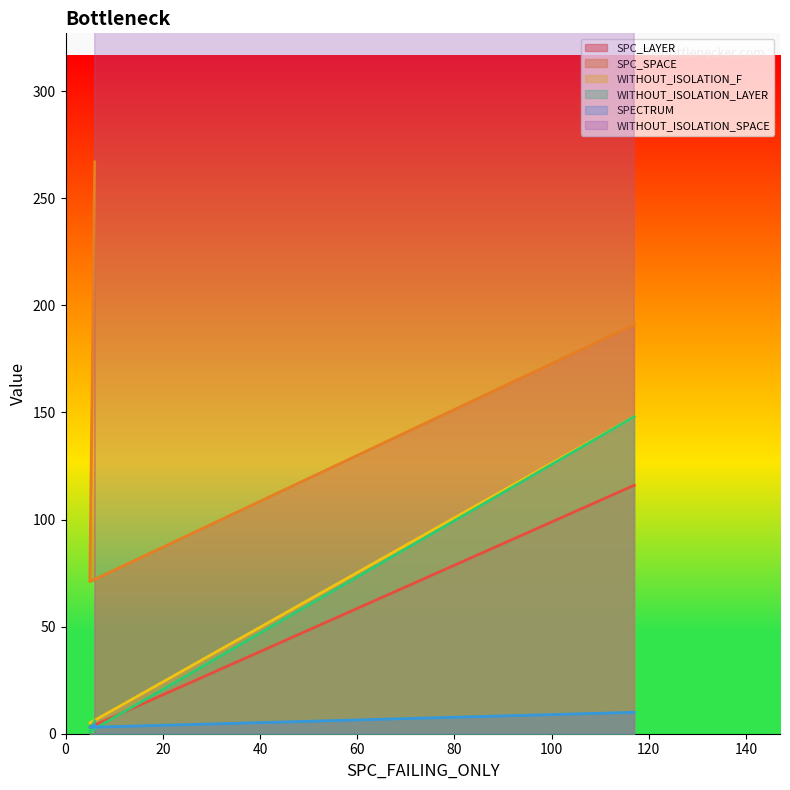

How many lines are shown in the chart?

6